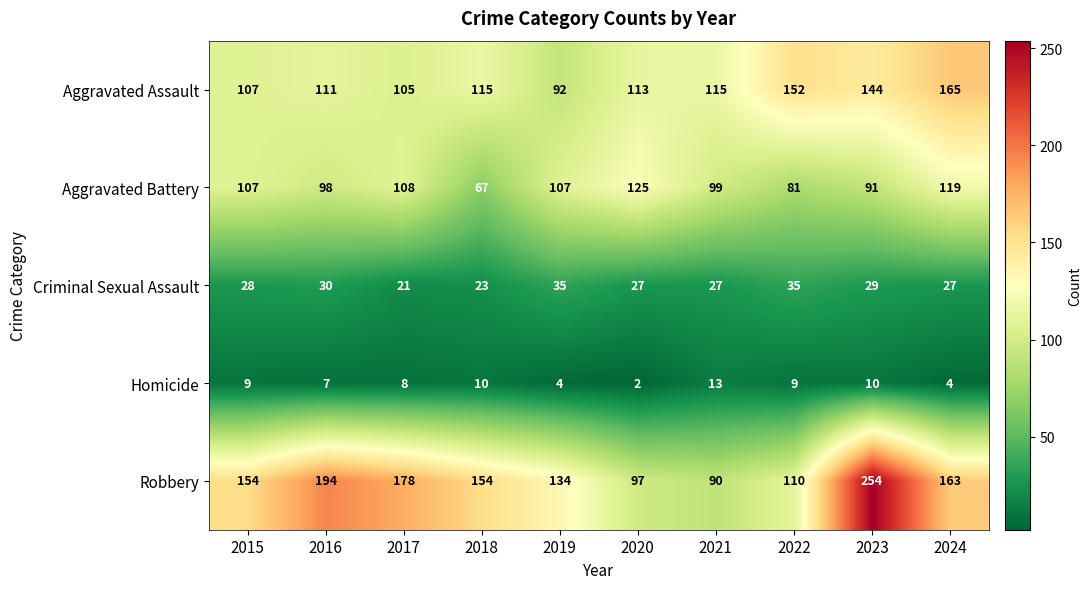

At which category is the sum across all series the highest?

2023